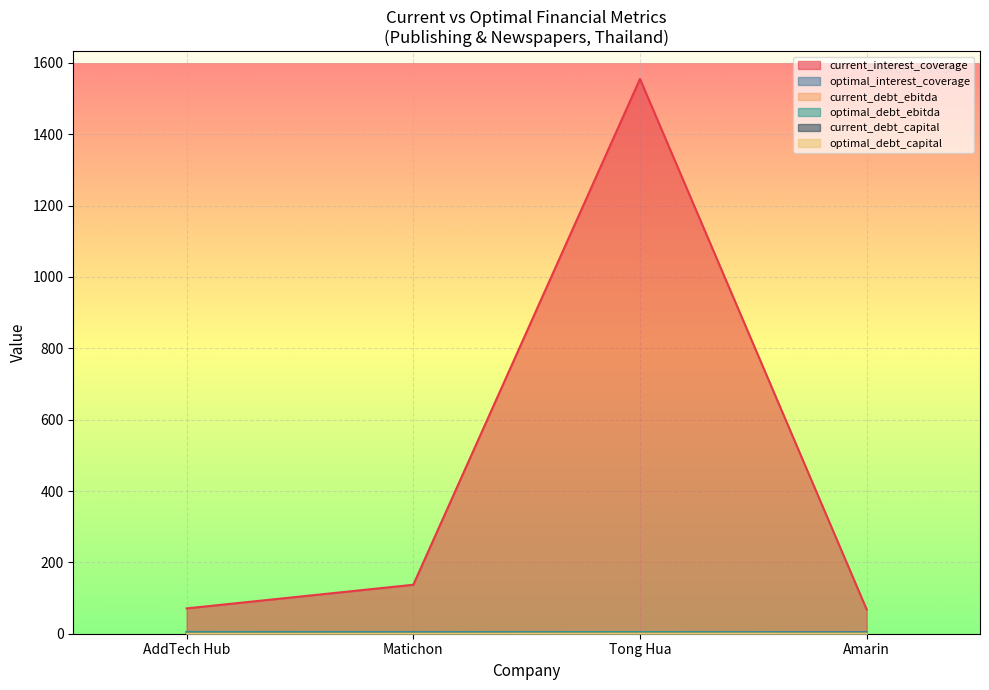

Reading left to right, list all the values displayed in this chart.

current_interest_coverage: AddTech Hub=71.0	Matichon=137.2	Tong Hua=1555.0	Amarin=68.1
optimal_interest_coverage: AddTech Hub=5.0	Matichon=4.7	Tong Hua=4.5	Amarin=4.5
current_debt_ebitda: AddTech Hub=0.2	Matichon=0.5	Tong Hua=0.0	Amarin=0.2
optimal_debt_ebitda: AddTech Hub=3.8	Matichon=3.2	Tong Hua=4.1	Amarin=2.0
current_debt_capital: AddTech Hub=0.0	Matichon=0.0	Tong Hua=0.0	Amarin=0.0
optimal_debt_capital: AddTech Hub=0.1	Matichon=0.2	Tong Hua=0.4	Amarin=0.3